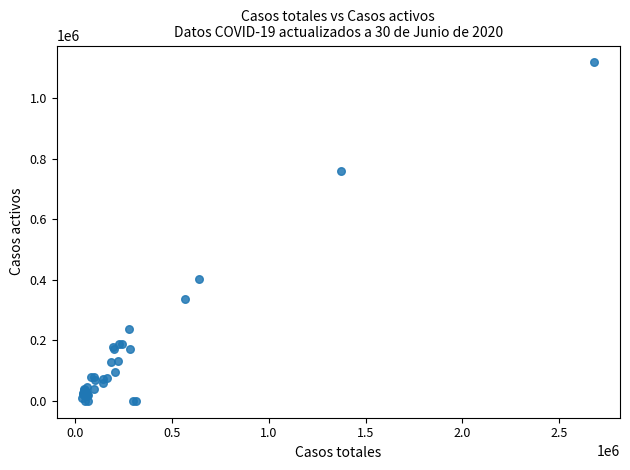

What Y value in the scatter plot is closest to 558588?

403430